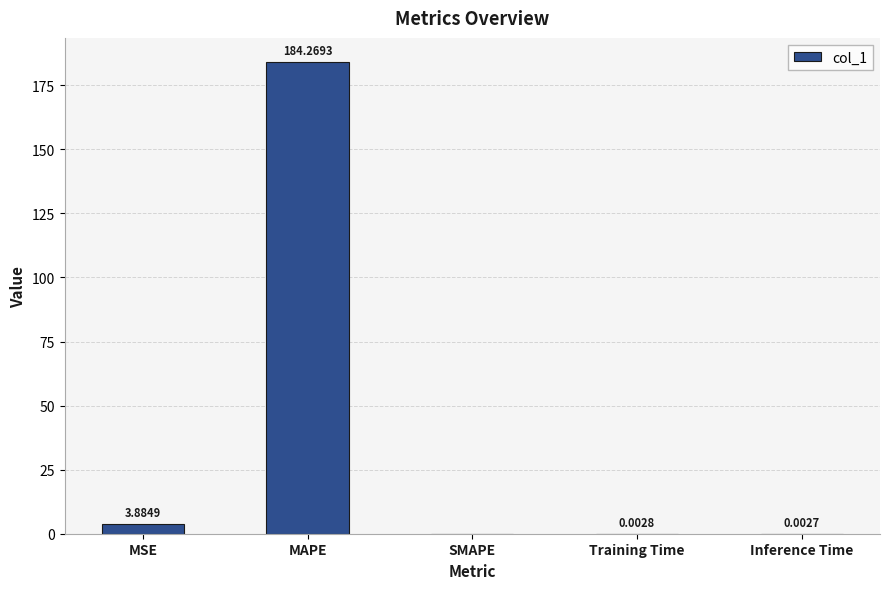

At which category does the chart reach its peak across all series?

MAPE